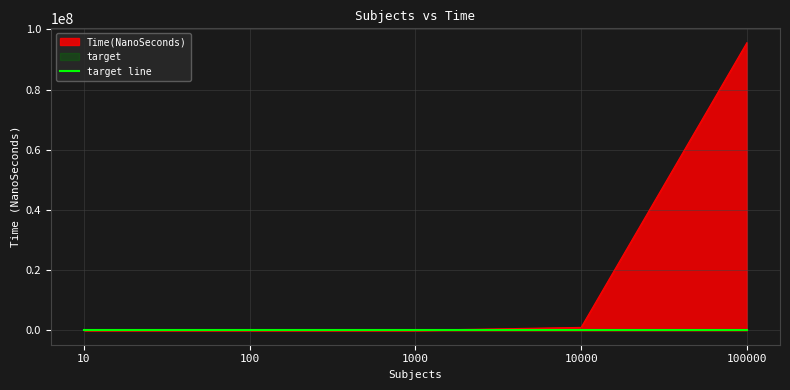

What is the value of the 2nd point from the left?

348